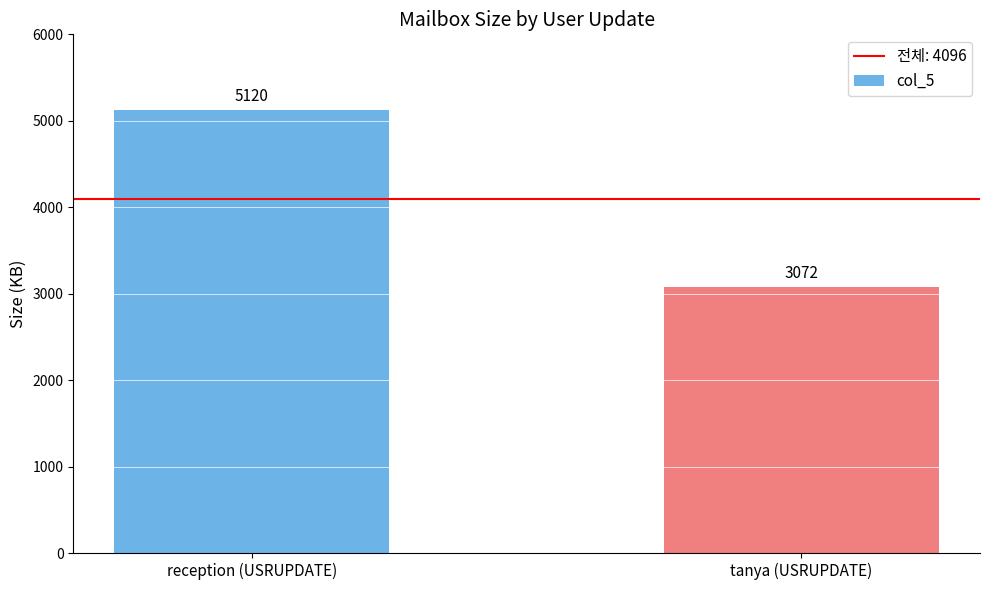

What is the label of the 2nd bar from the right?

reception (USRUPDATE)